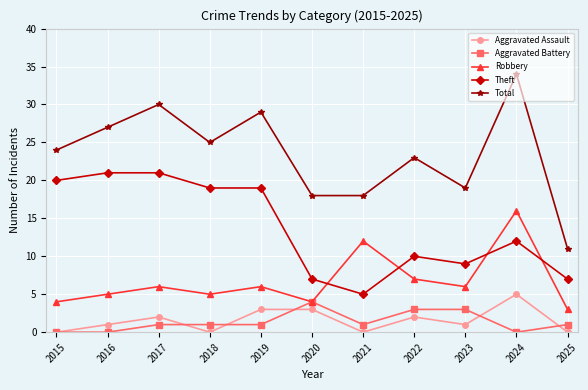

True or false: Robbery has a value of 6 at 2019.

True